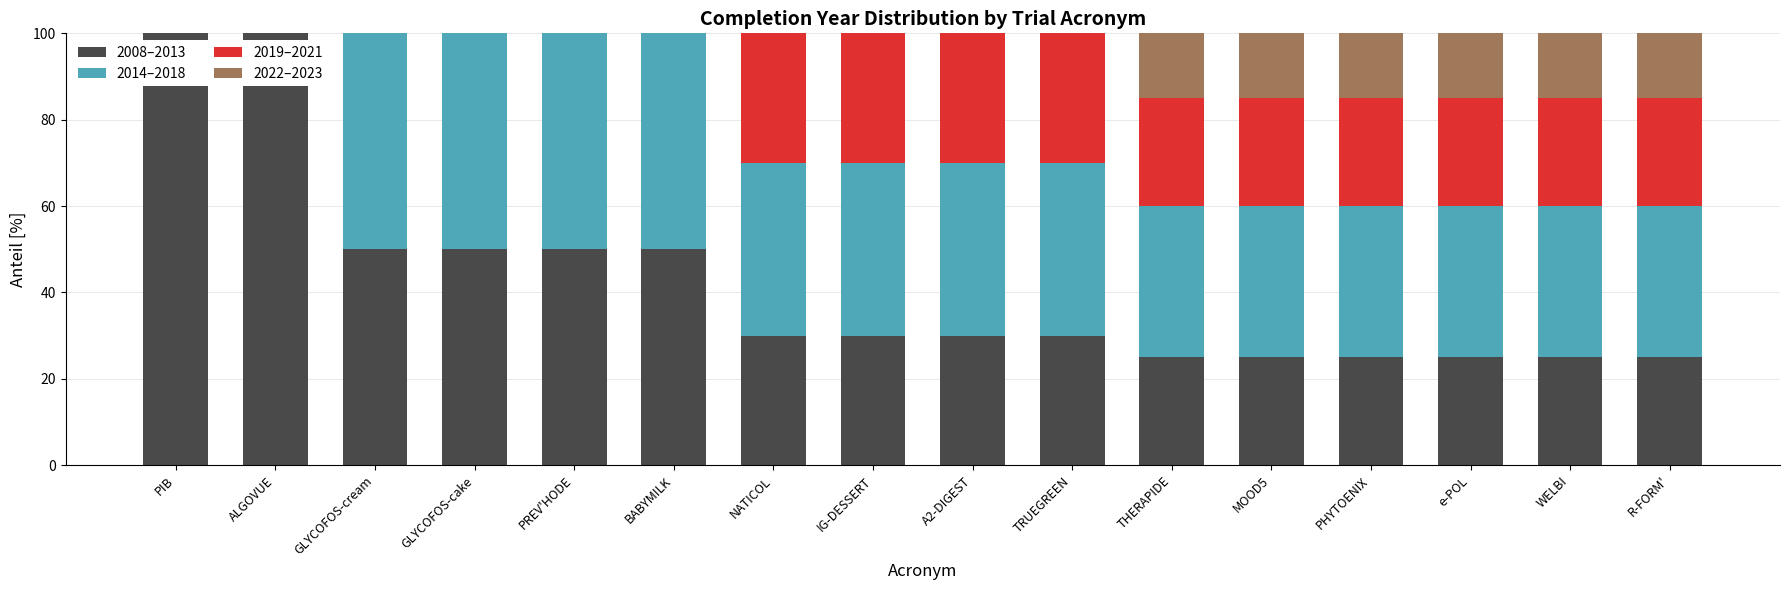

What is the highest value of the 2008–2013 series?

100